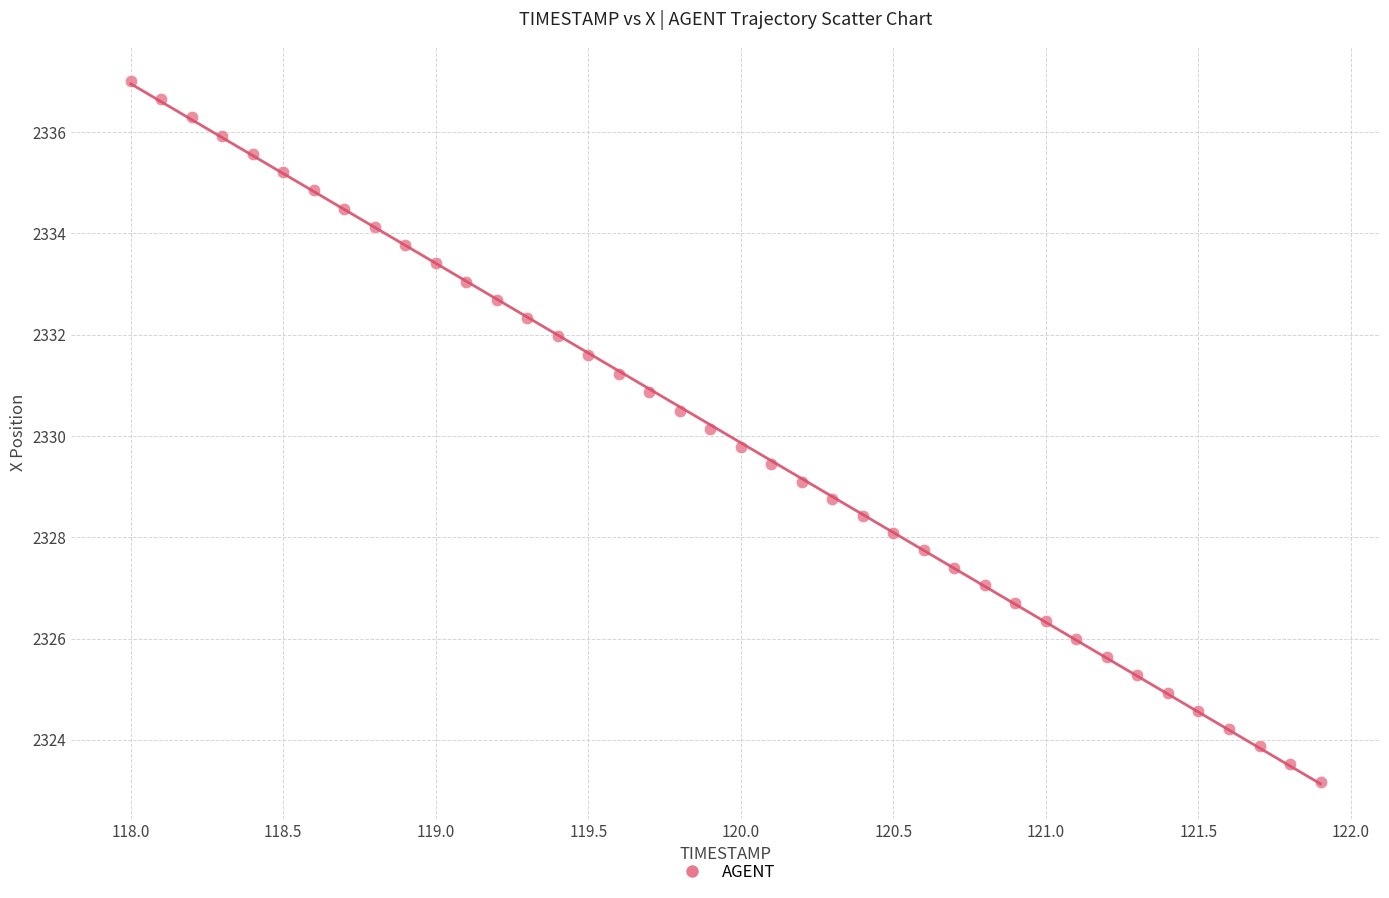

What is the range of Y values (max minus min)?

13.8